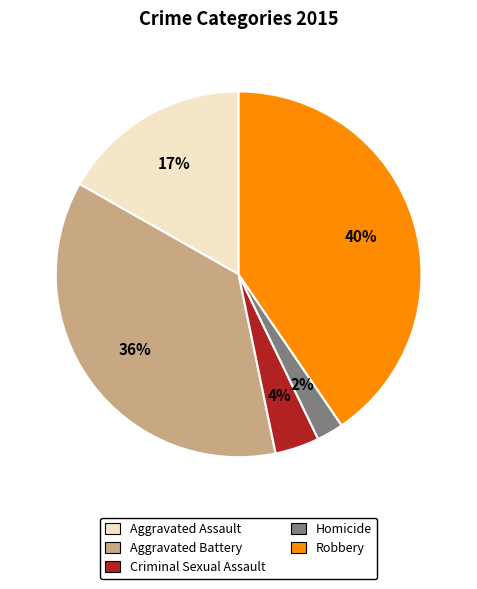

How many slices are in this pie chart?

5